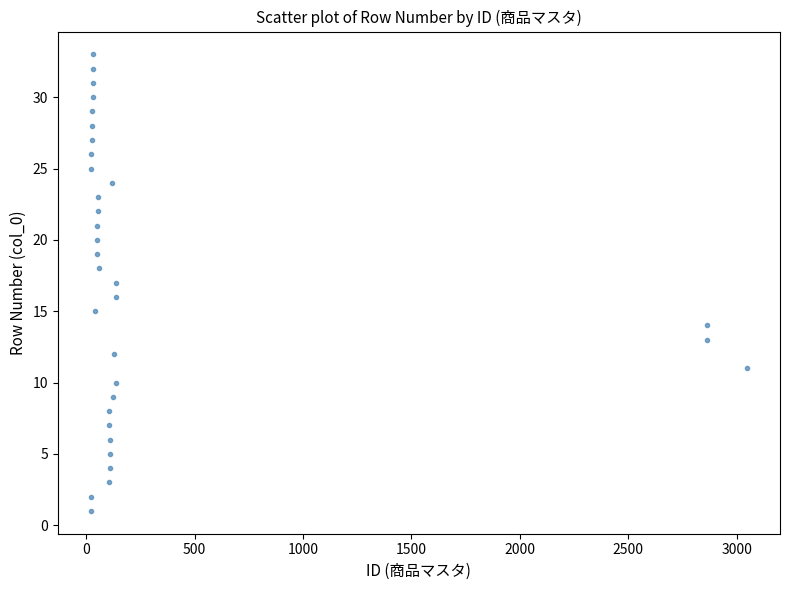

What is the range of X values (max minus min)?

3027